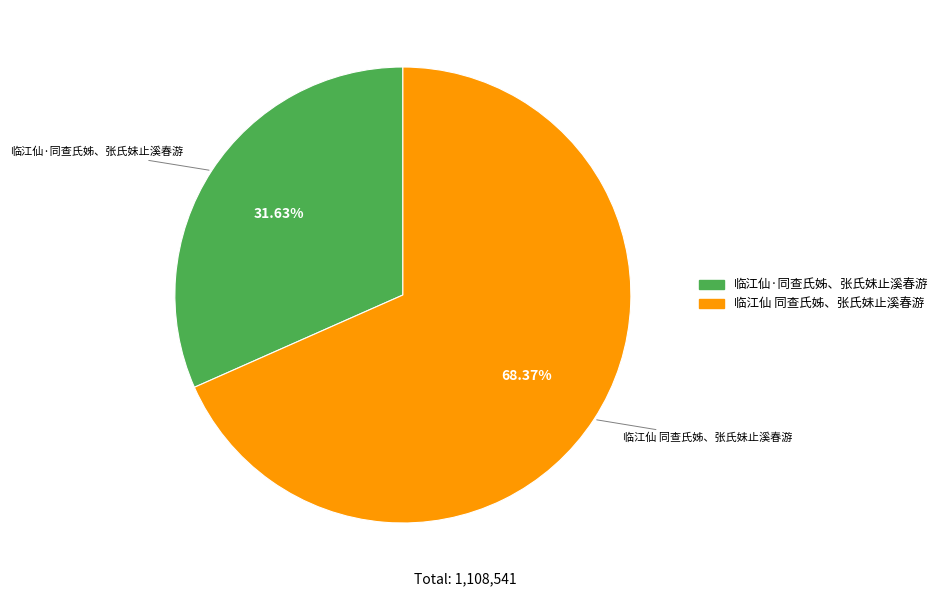

Which category has the smallest portion of the pie?

临江仙·同查氏姊、张氏妹止溪春游